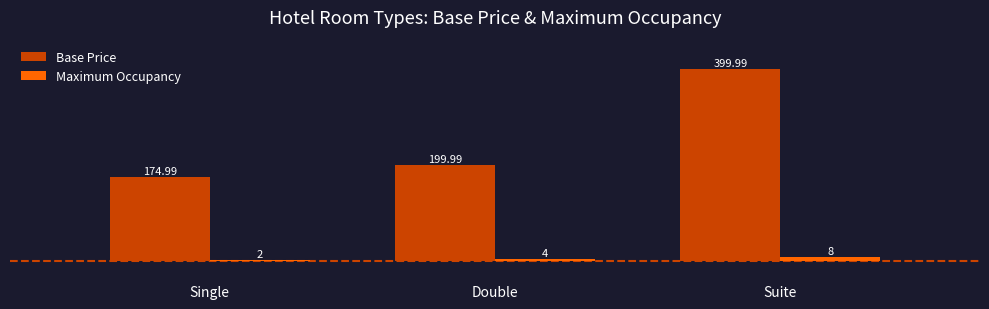

At which label does Base Price first exceed 199?

Double